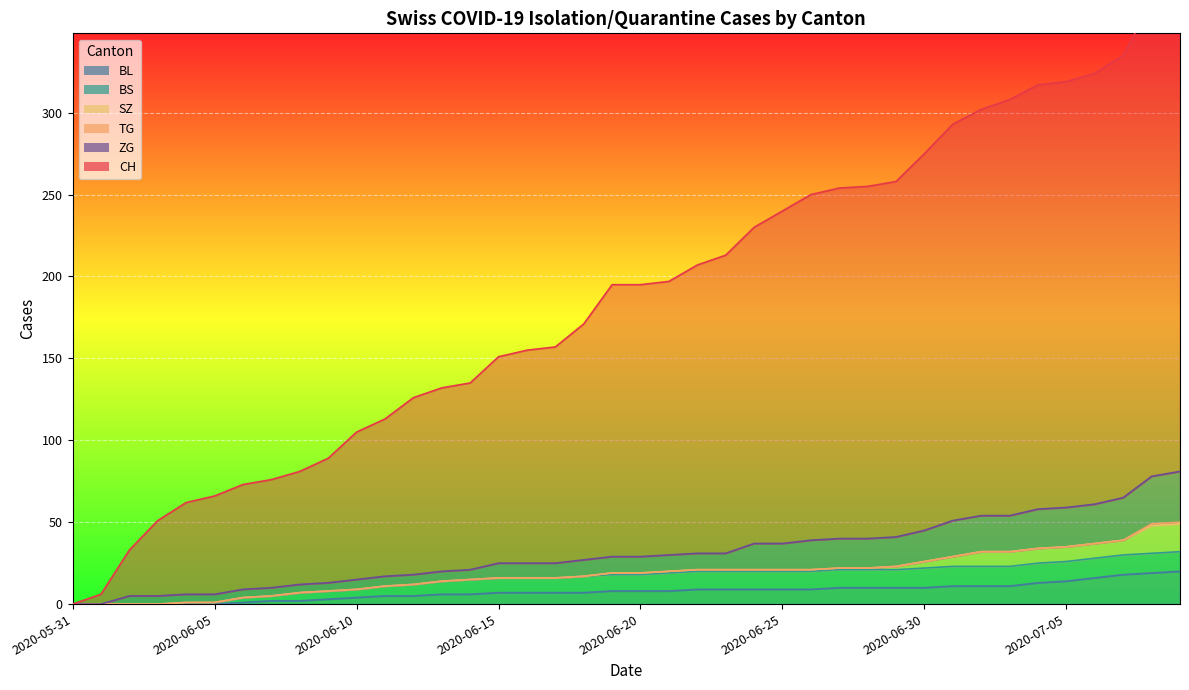

What is the spread (max minus min) of values at 2020-06-19?

187